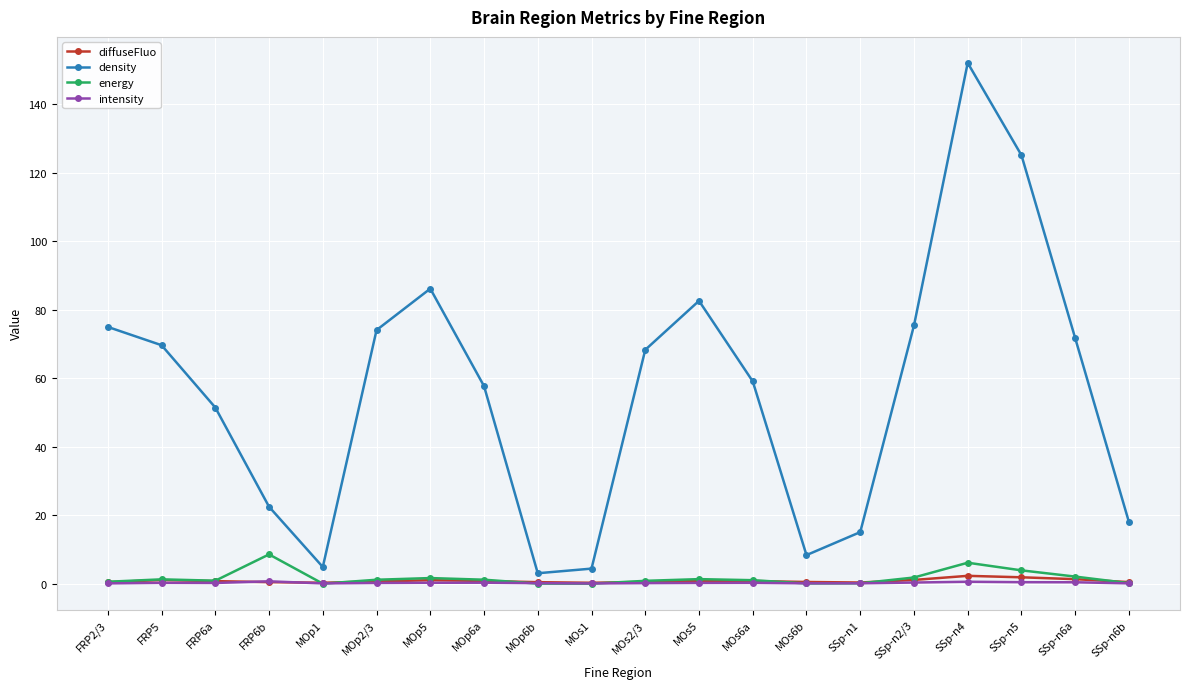

The value of energy at SSp-n6a is 2.1. True or false?

True